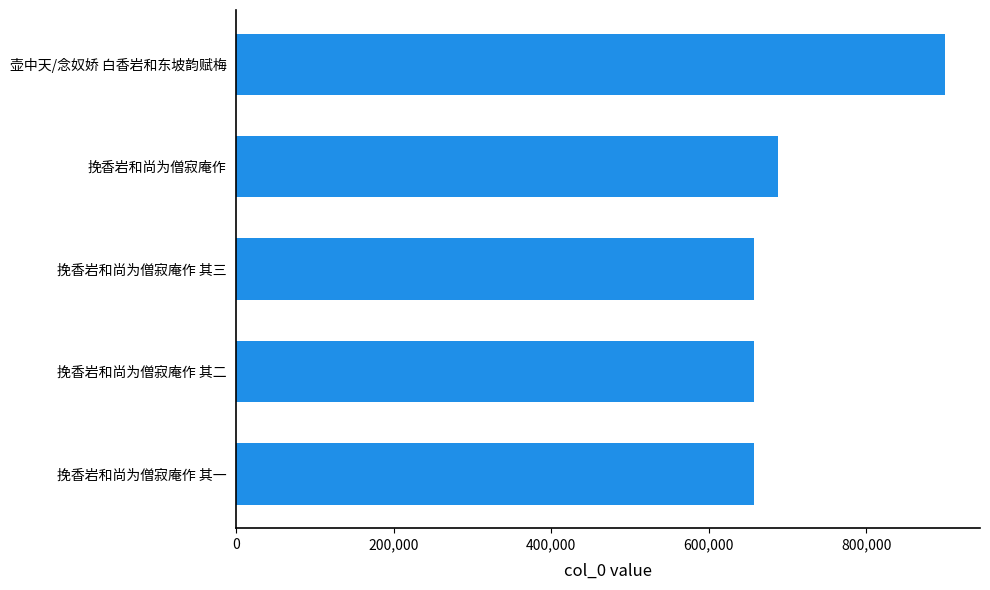

Which category has the highest value across all series?

壶中天/念奴娇 白香岩和东坡韵赋梅